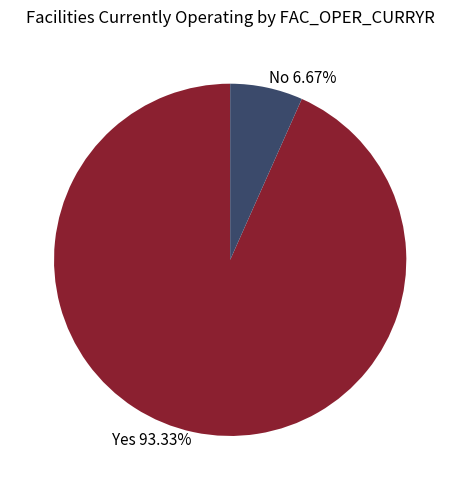

What is the smallest slice in the pie chart?

No